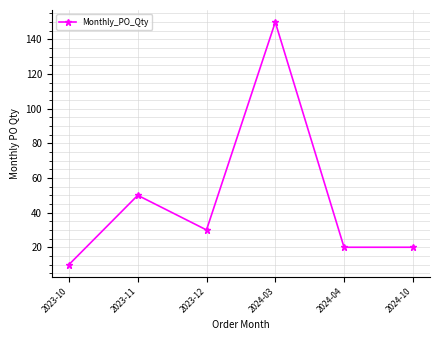

What is the sum of all values?

280